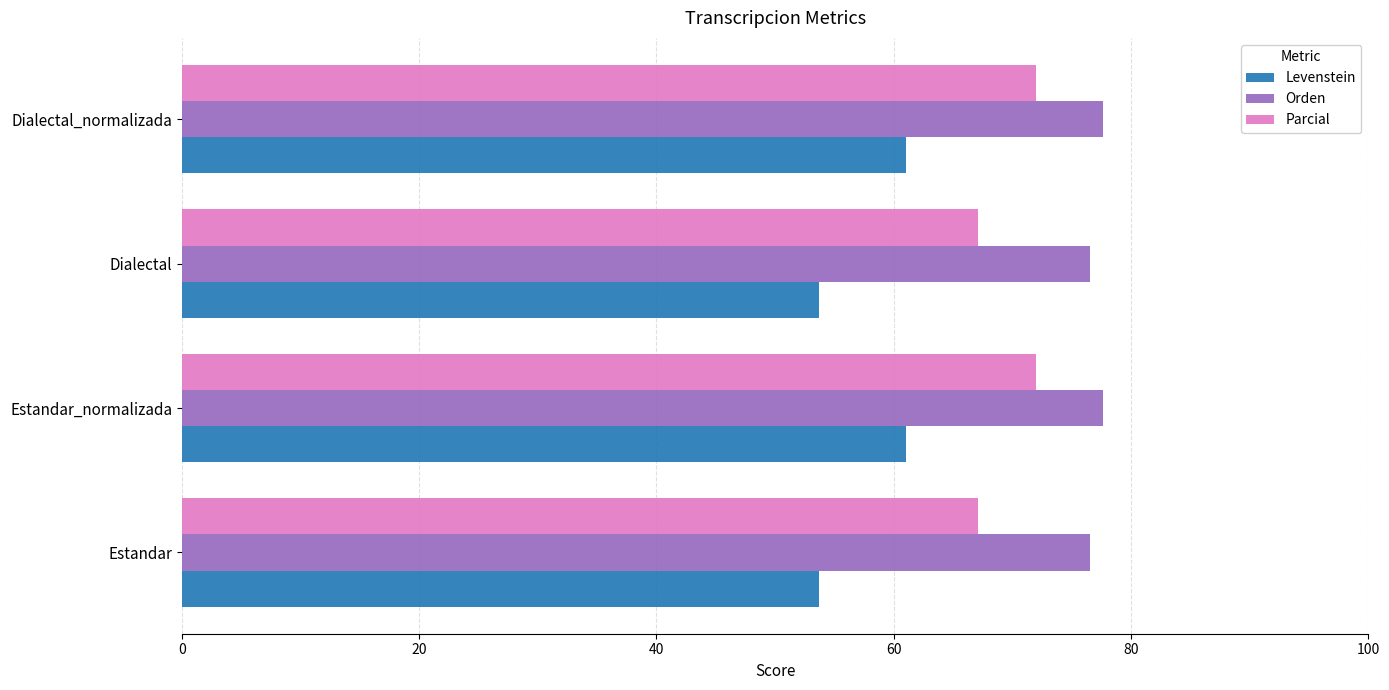

The Levenstein series shows 61.0 at Dialectal_normalizada. True or false?

True